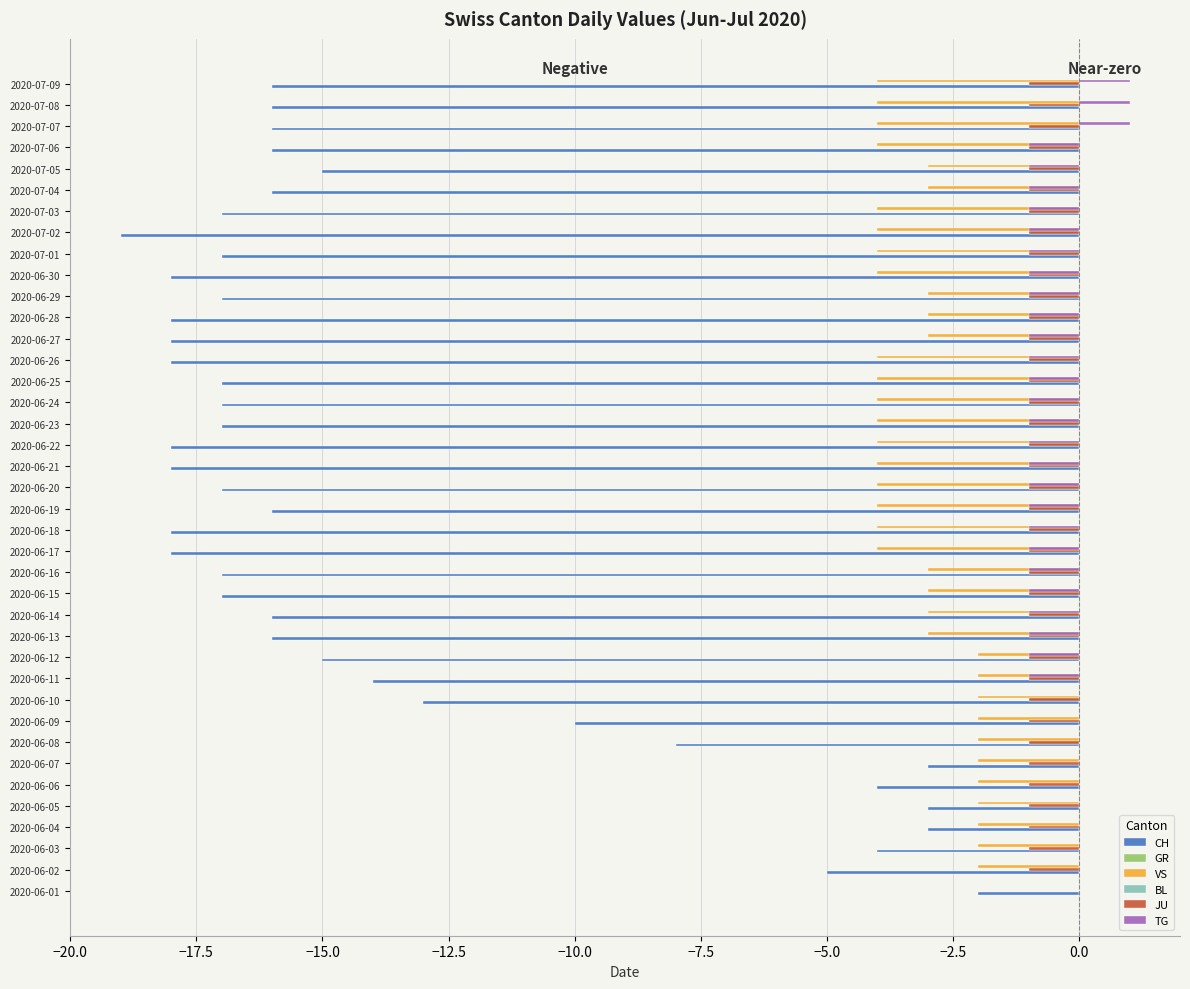

Is it true that JU equals -1 at 2020-06-11?

True